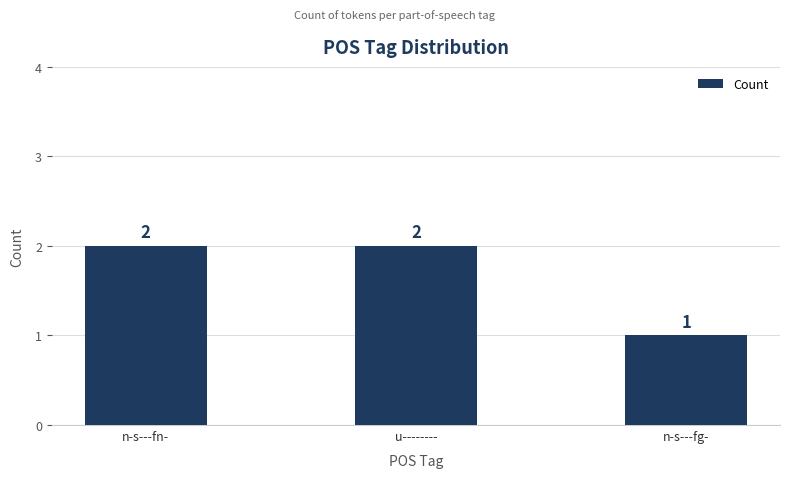

What value does the data have at n-s---fn-?

2